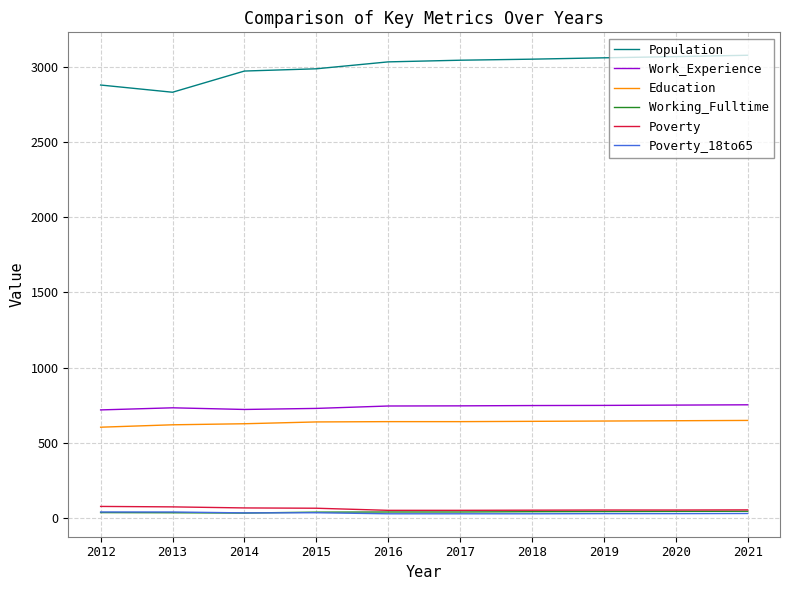

Which series has the largest total across all categories?

Population